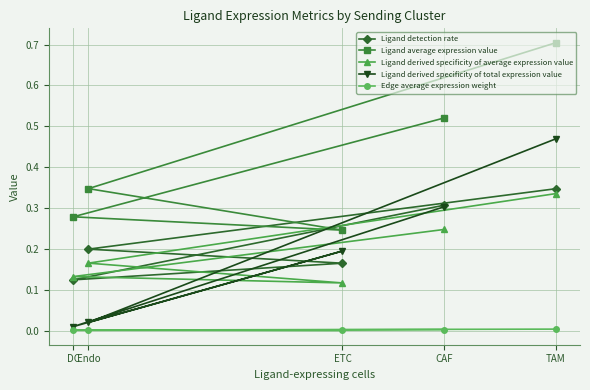

What are all the series names shown in the legend?

Ligand detection rate, Ligand average expression value, Ligand derived specificity of average expression value, Ligand derived specificity of total expression value, Edge average expression weight